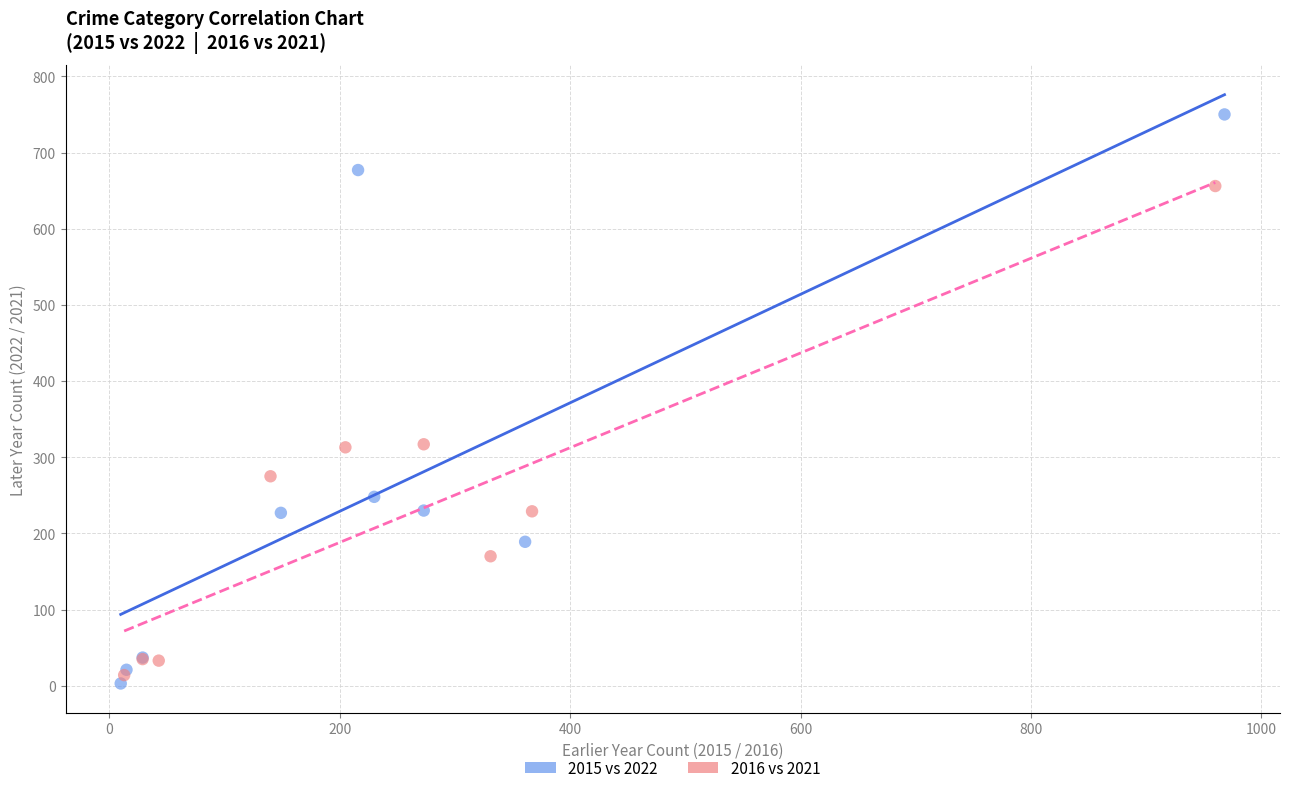

What are all the series names shown in the legend?

2015 vs 2022, 2016 vs 2021